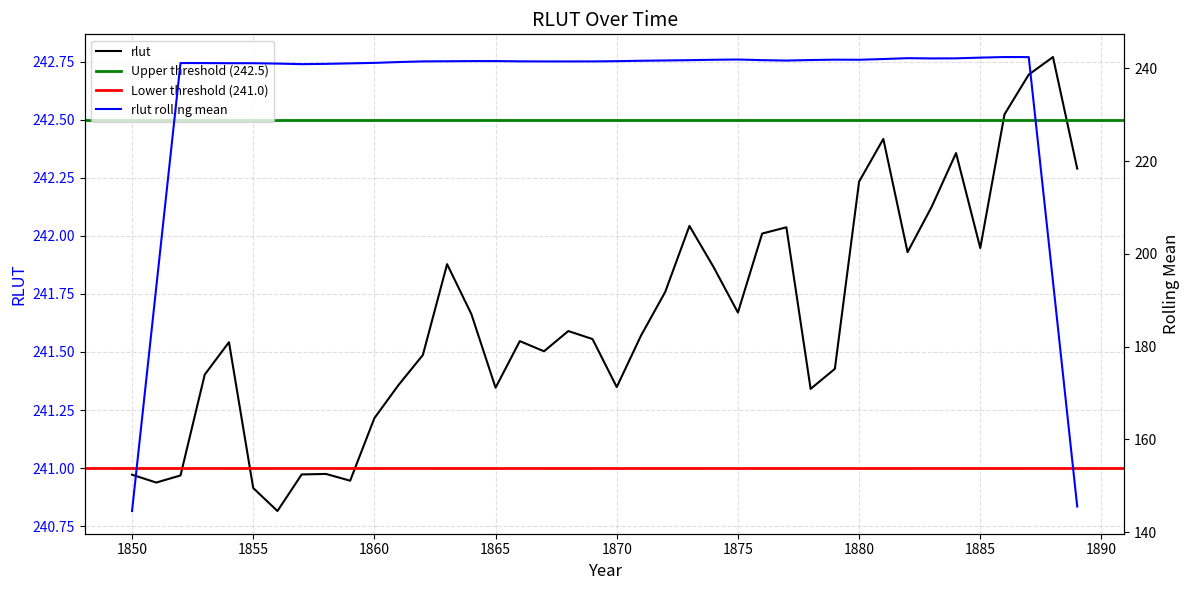

The value at 1863 is 241.9. True or false?

True